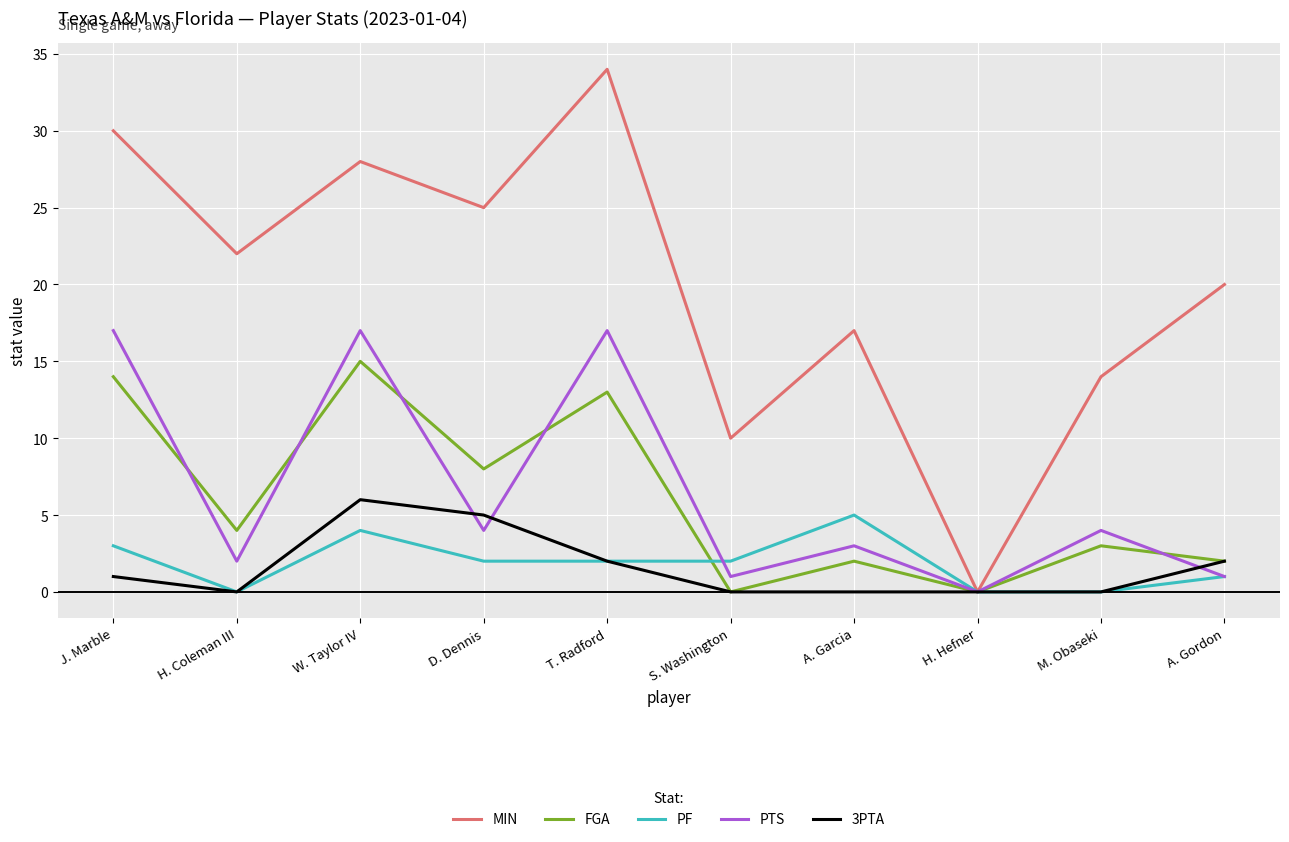

Does the chart display data point markers on the line(s)?

No